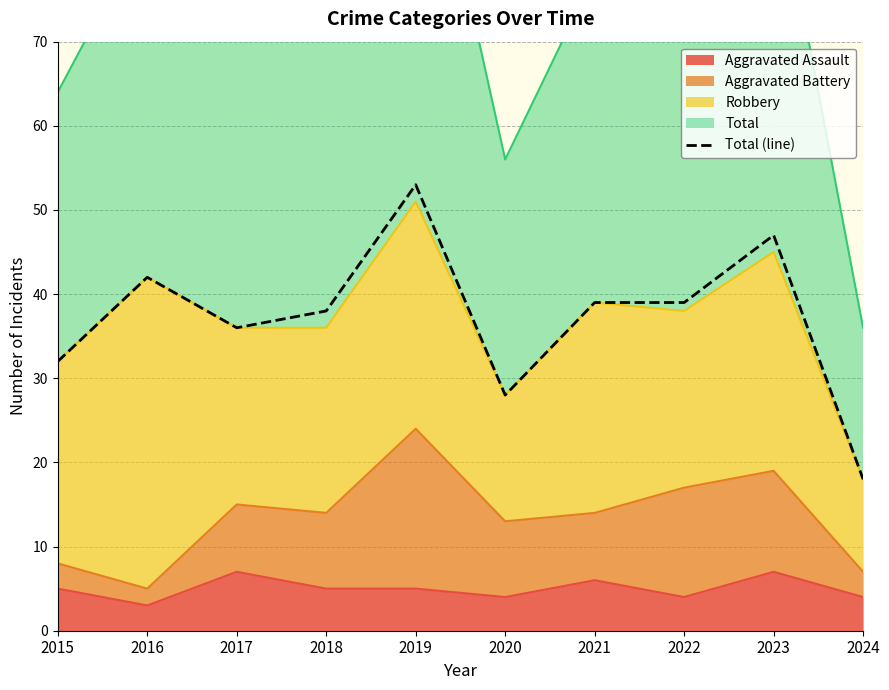

At which label does the data first exceed 39?

2016